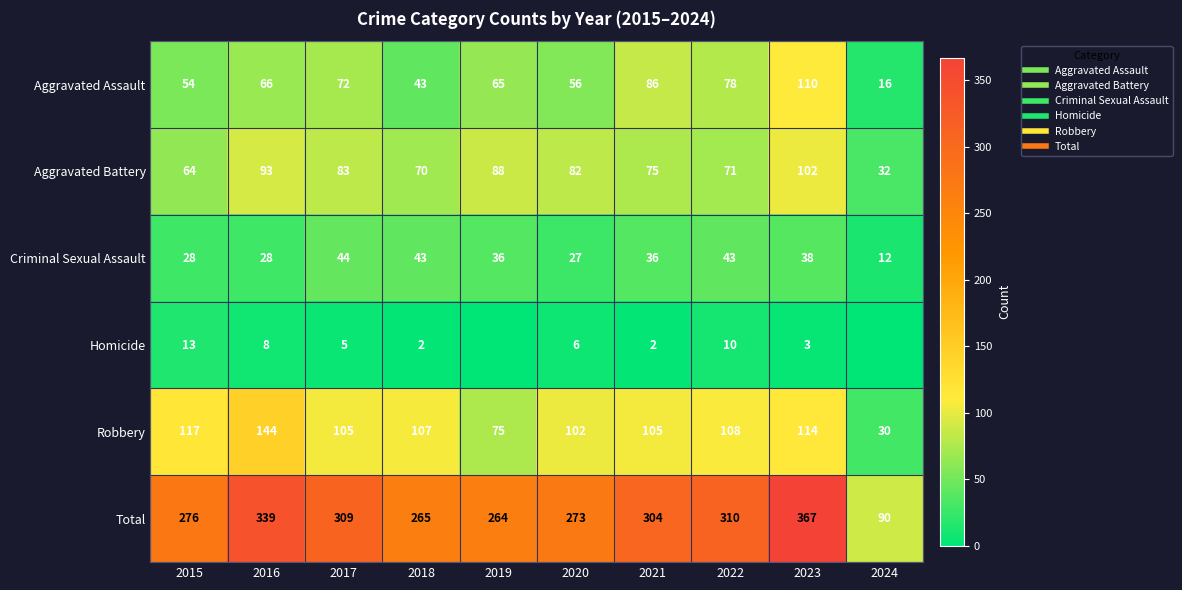

Is it true that Homicide equals 3 at 2018?

False